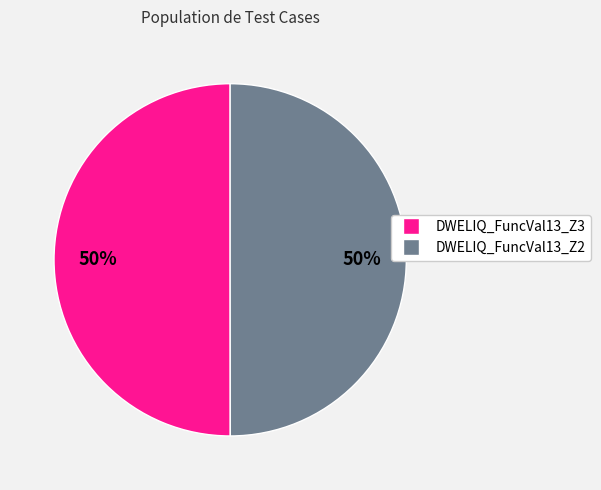

Do DWELIQ_FuncVal13_Z3 and DWELIQ_FuncVal13_Z2 together represent more than half of the pie?

Yes